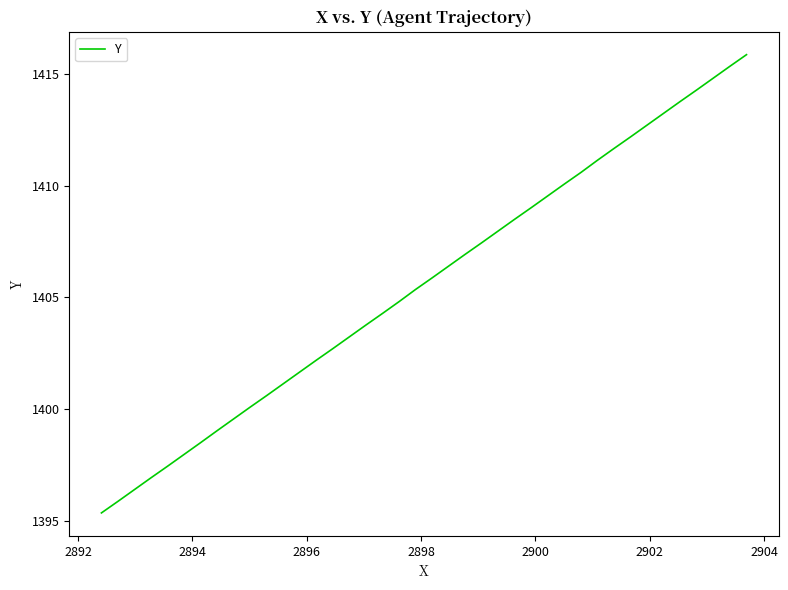

How many lines are shown in the chart?

1